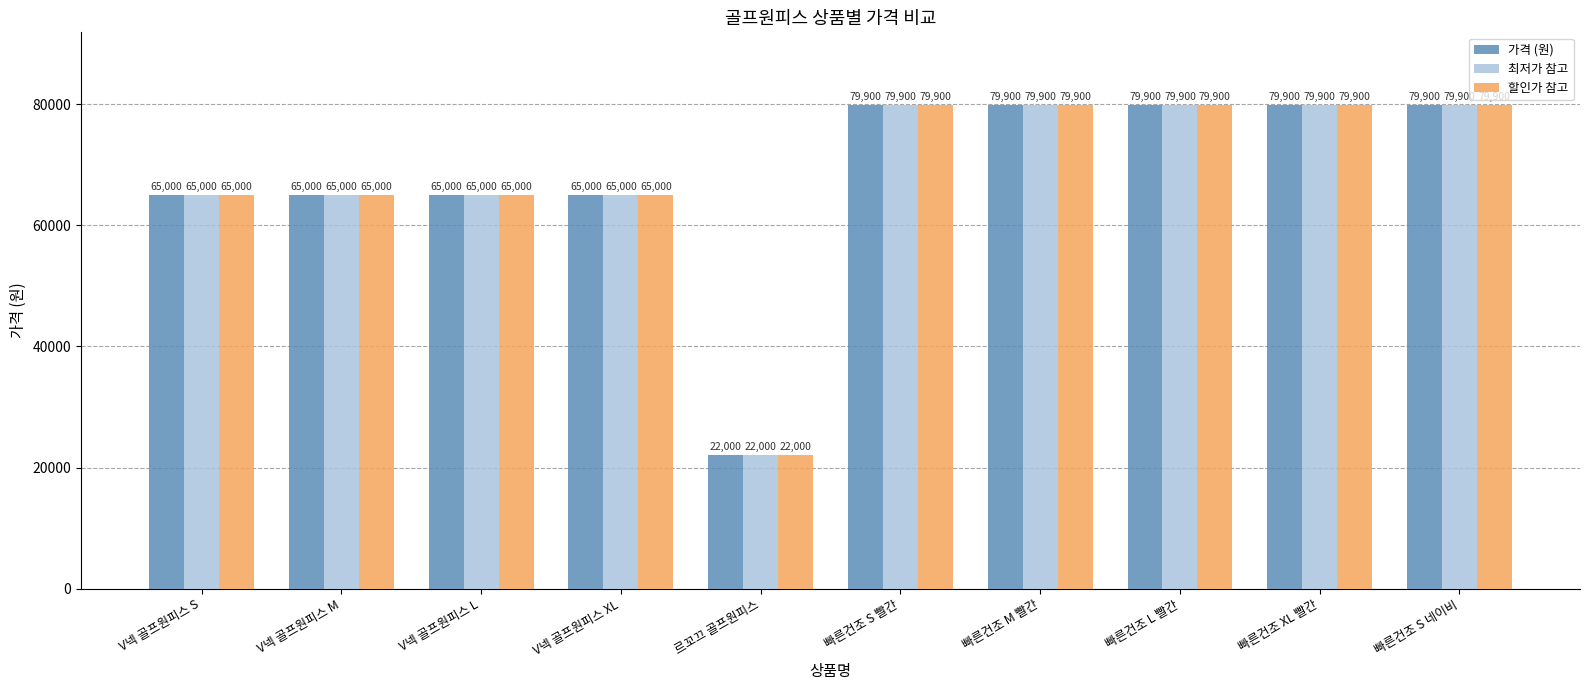

Is the value of 가격 (원) at 르꼬끄 골프원피스 greater than the value of 할인가 참고 at 빠른건조 XL 빨간?

No